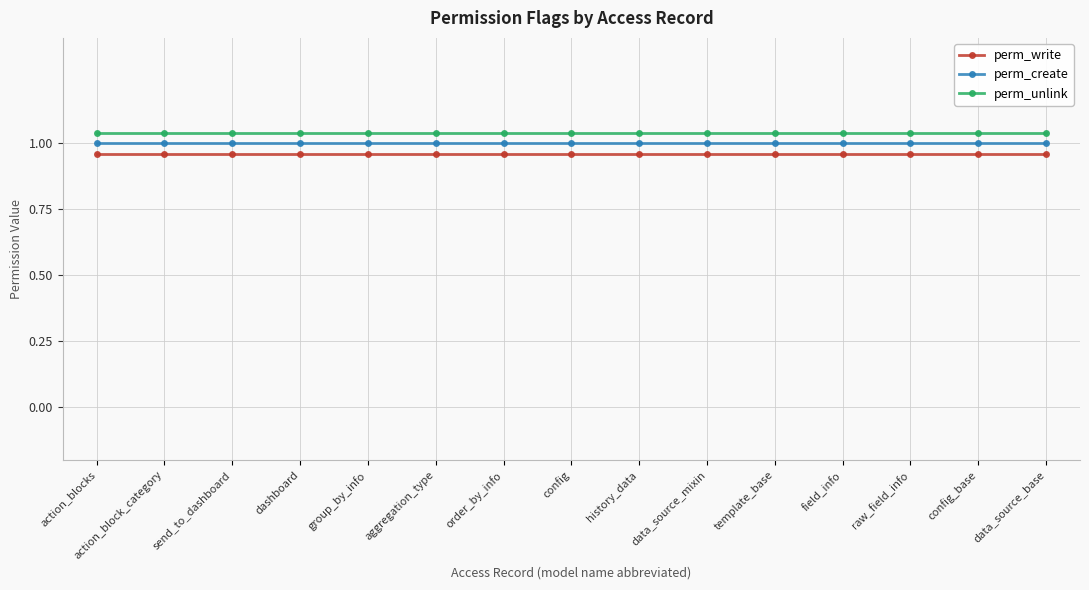

True or false: perm_unlink has a value of 1.0 at field_info.

True